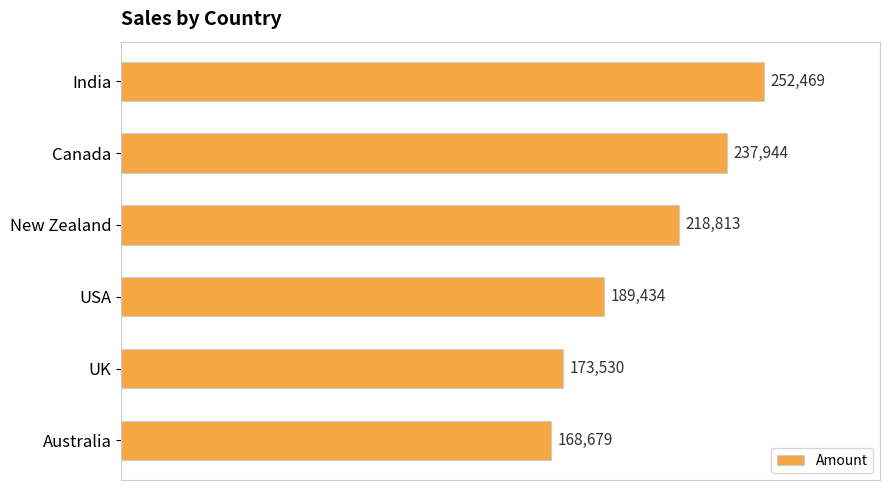

Which category has the lowest value across all series?

Australia